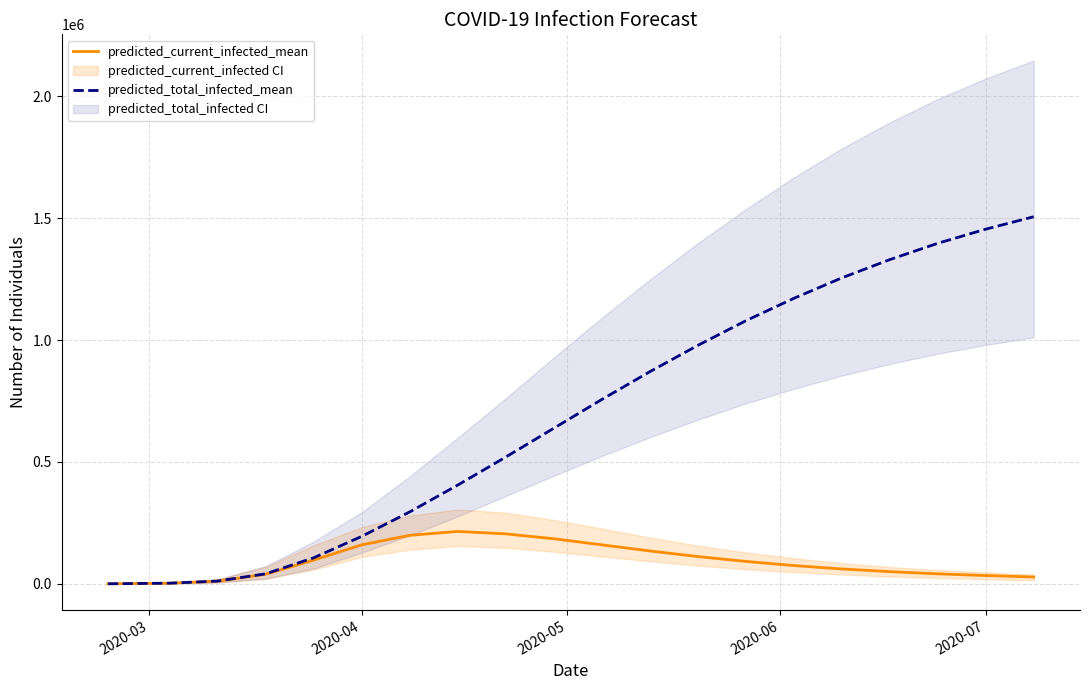

What is the highest value of the predicted_current_infected_mean series?

215000